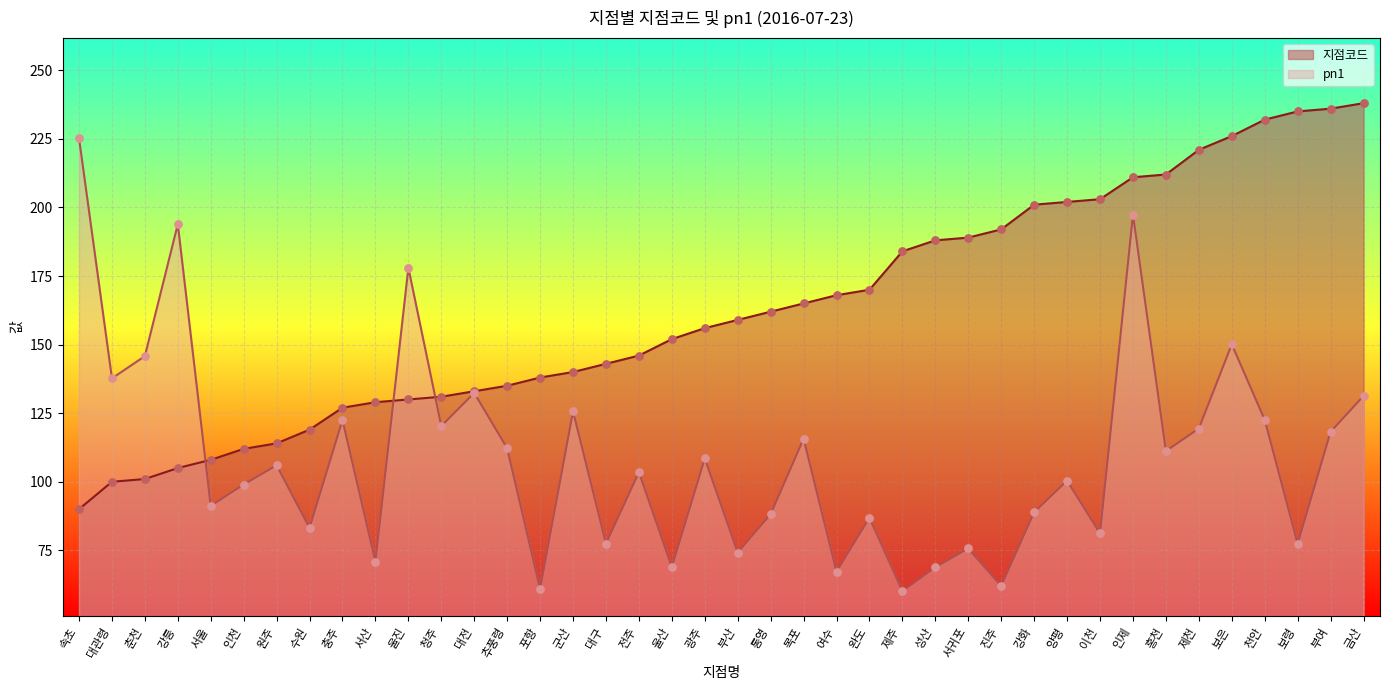

Is the value of 지점코드 at 추풍령 greater than the value of pn1 at 여수?

Yes